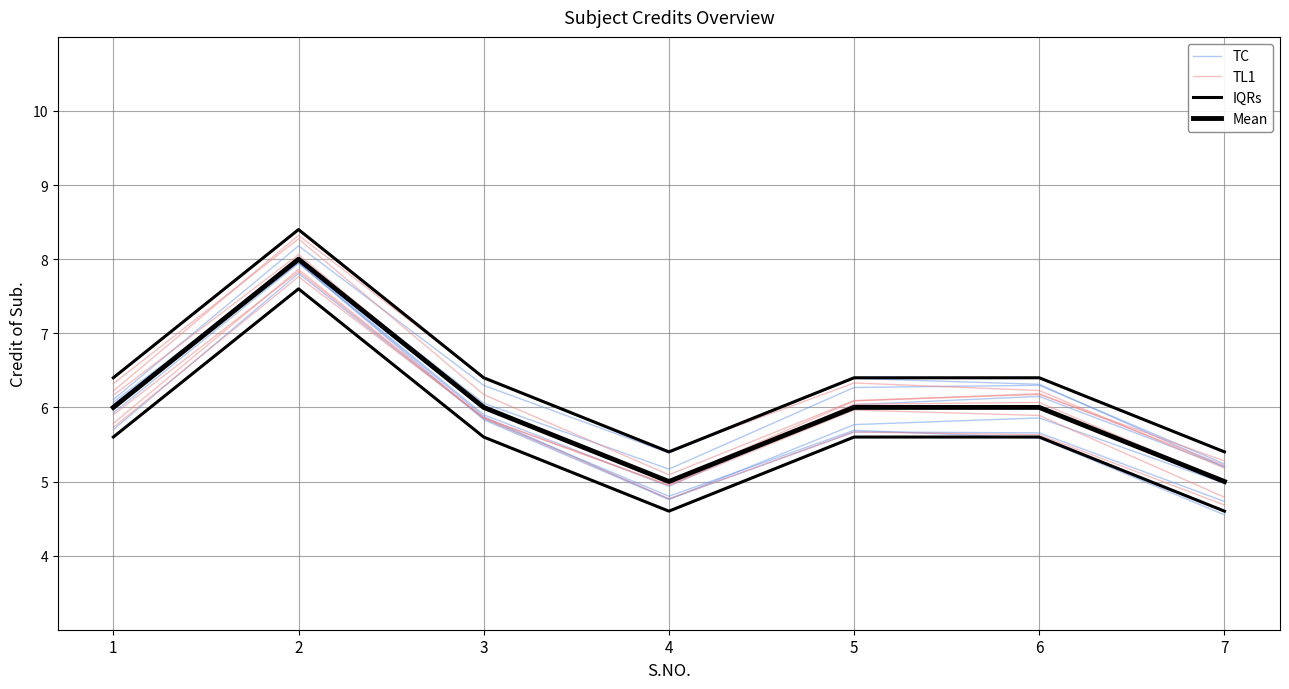

True or false: TL1 and Mean intersect in this chart.

False